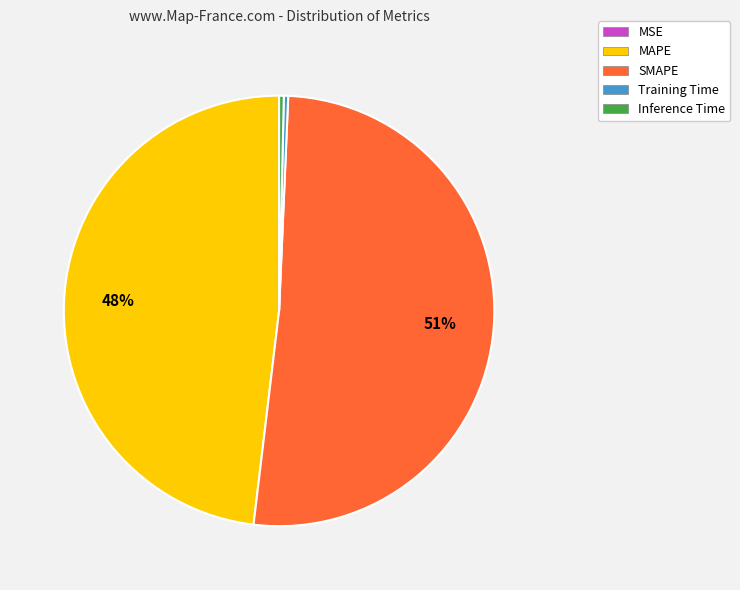

The SMAPE slice represents 51% of the pie. True or false?

True